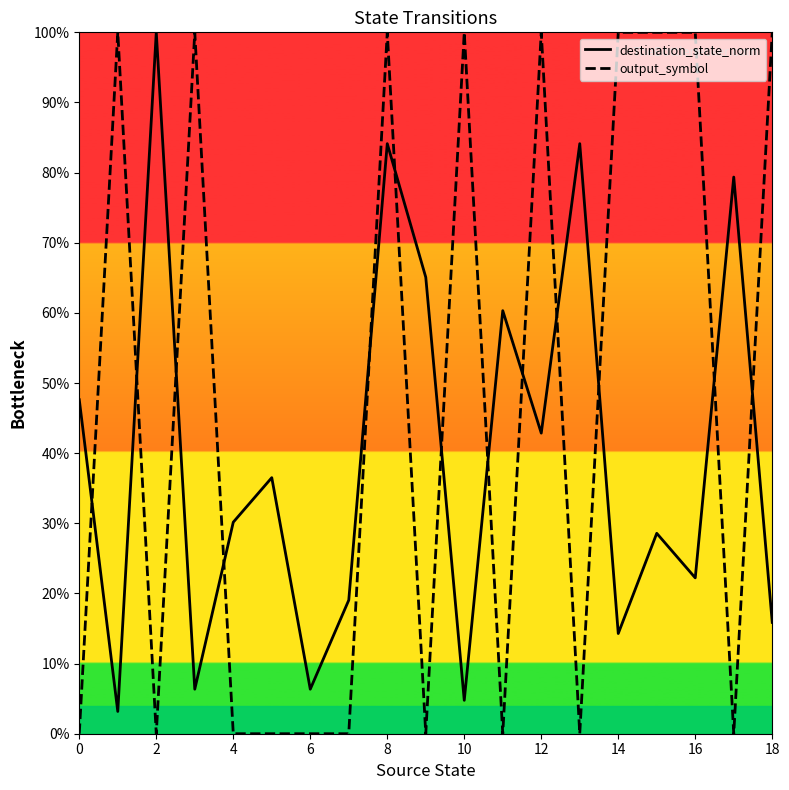

Is the value of destination_state_norm at 14 greater than the value of output_symbol at 18?

Yes